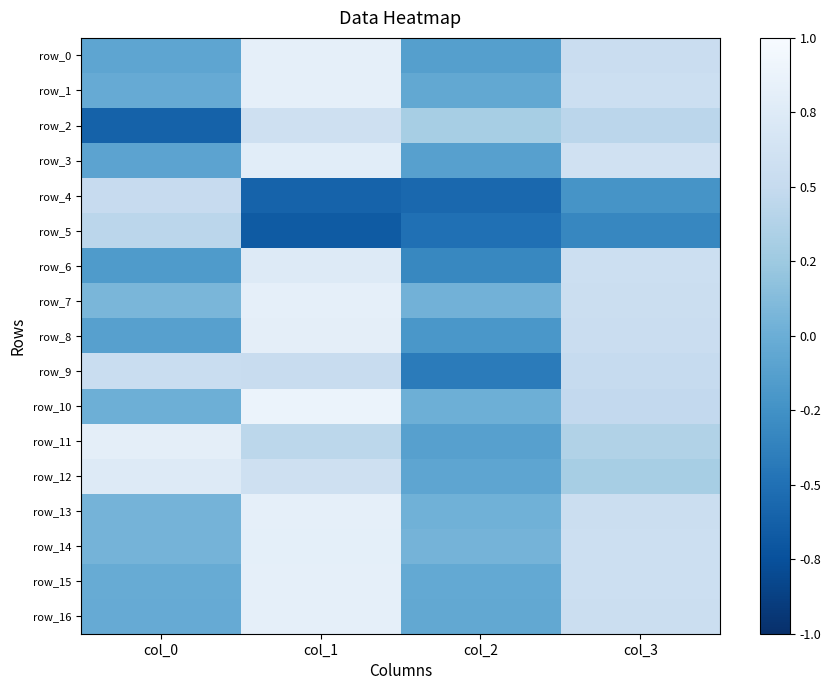

What is the sum of the row_6 values at col_3 and col_0?

0.4